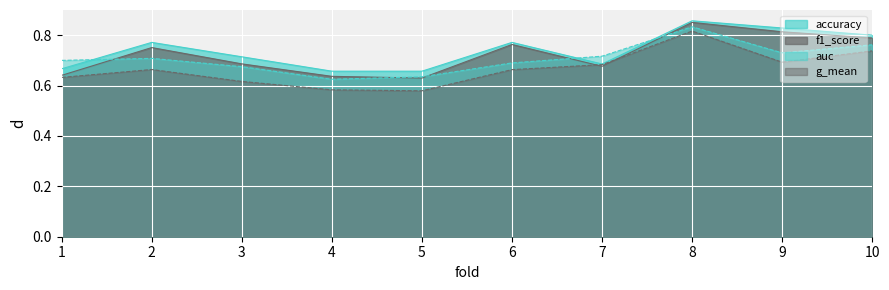

What is the value of the auc point at the 10th from the left?

0.8